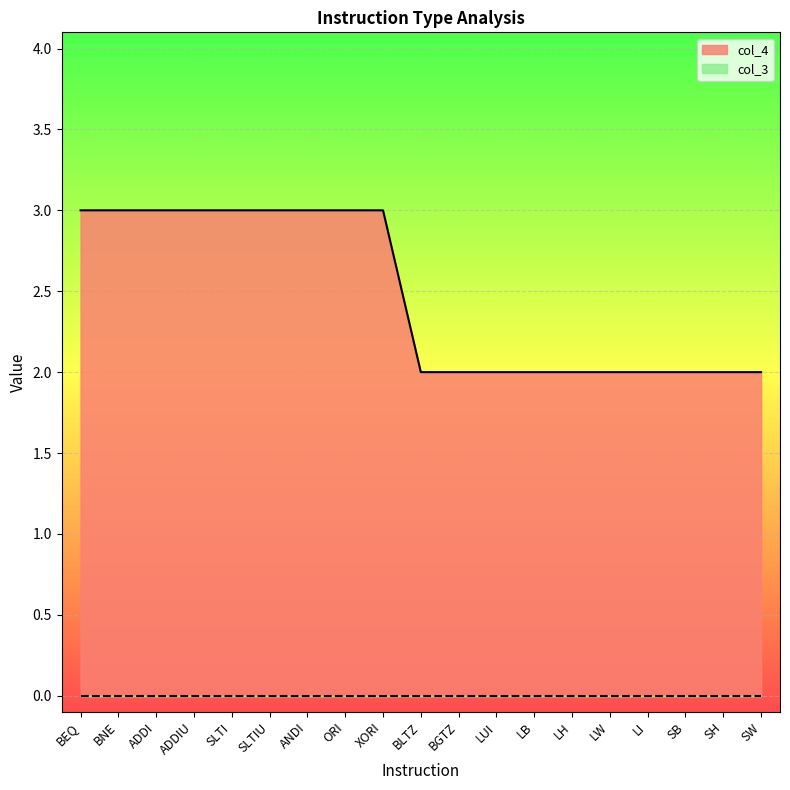

Reading left to right, list all the values displayed in this chart.

3	3	3	3	3	3	3	3	3	2	2	2	2	2	2	2	2	2	2